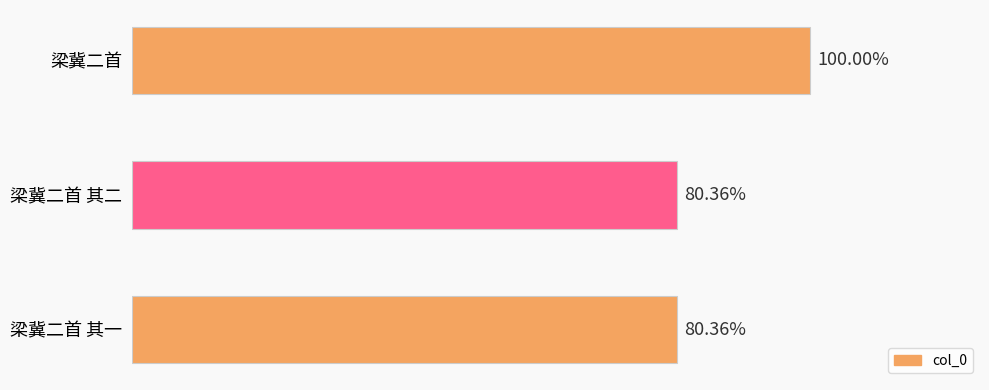

Does the chart contain stacked bars?

No